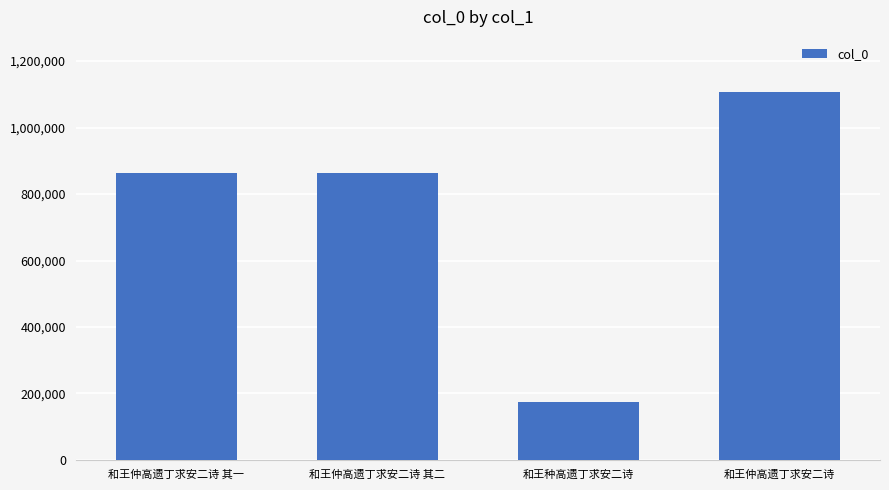

What value does the data have at 和王仲高遗丁求安二诗 其二?

862599